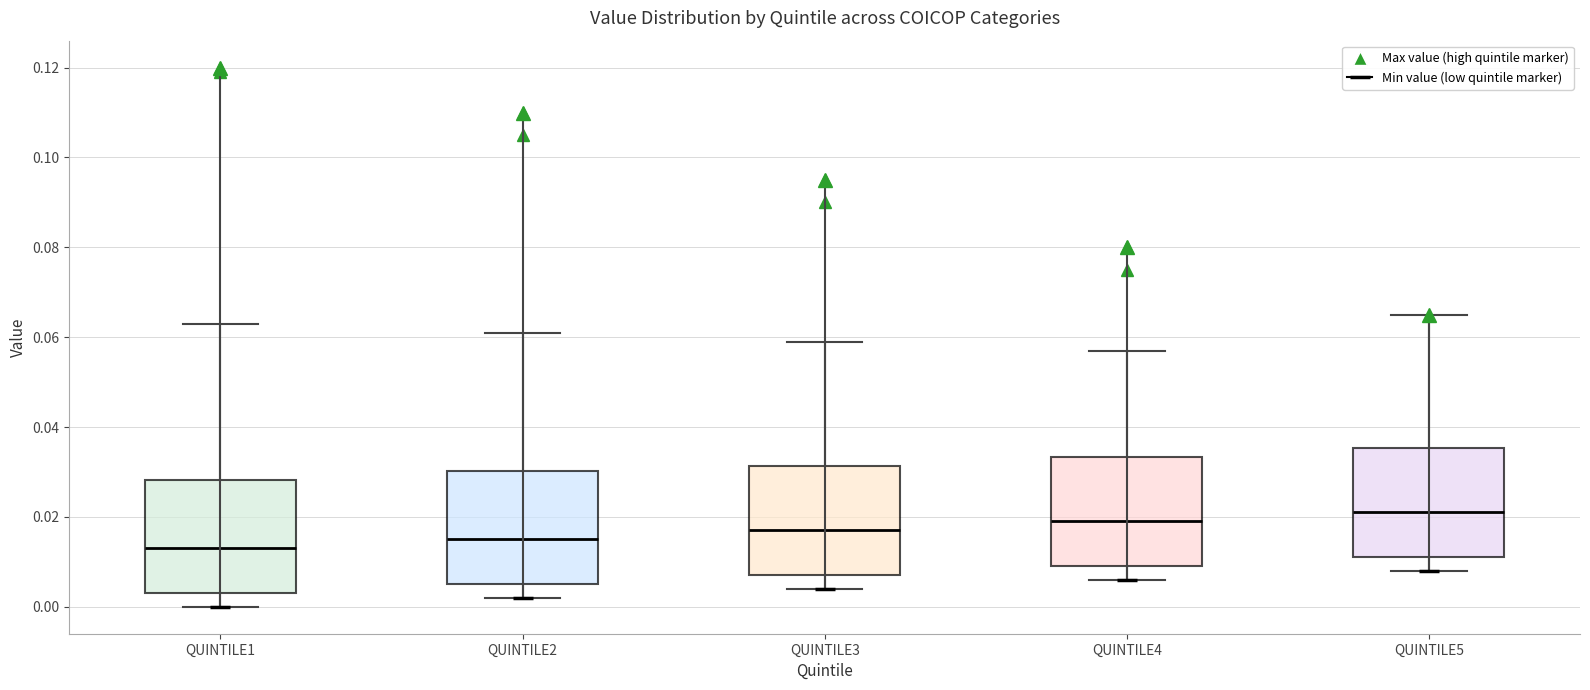

Reading left to right, read every box against the y-axis: the position of its median line, the range the box covers, and the ends of its whiskers. The values are not printed on the chart, so give them approximately, as read against the axis.

QUINTILE1: median 0.014, box 0.004 to 0.028, whiskers 0.000 to 0.064
QUINTILE2: median 0.016, box 0.006 to 0.030, whiskers 0.002 to 0.062
QUINTILE3: median 0.018, box 0.008 to 0.032, whiskers 0.004 to 0.060
QUINTILE4: median 0.020, box 0.010 to 0.034, whiskers 0.006 to 0.058
QUINTILE5: median 0.022, box 0.012 to 0.036, whiskers 0.008 to 0.066